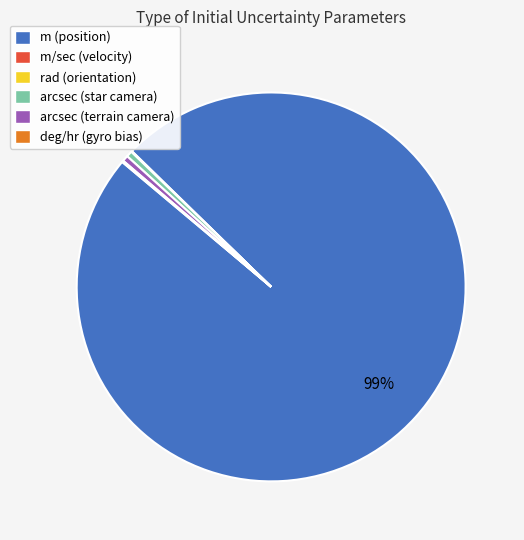

Combined, do arcsec (star camera) and arcsec (terrain camera) account for over 50%?

No